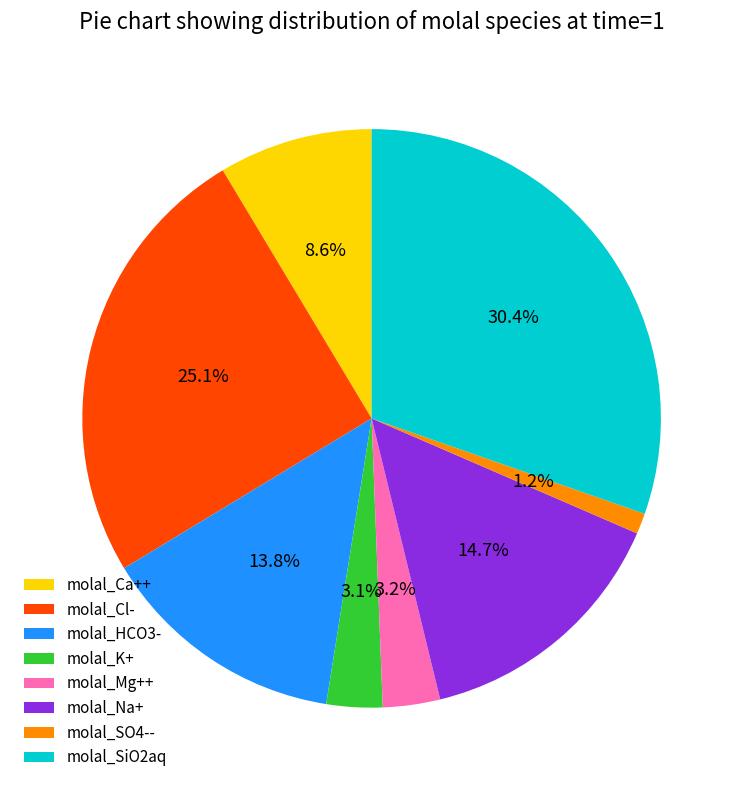

How much of the chart is everything except molal_SiO2aq?

69.6%